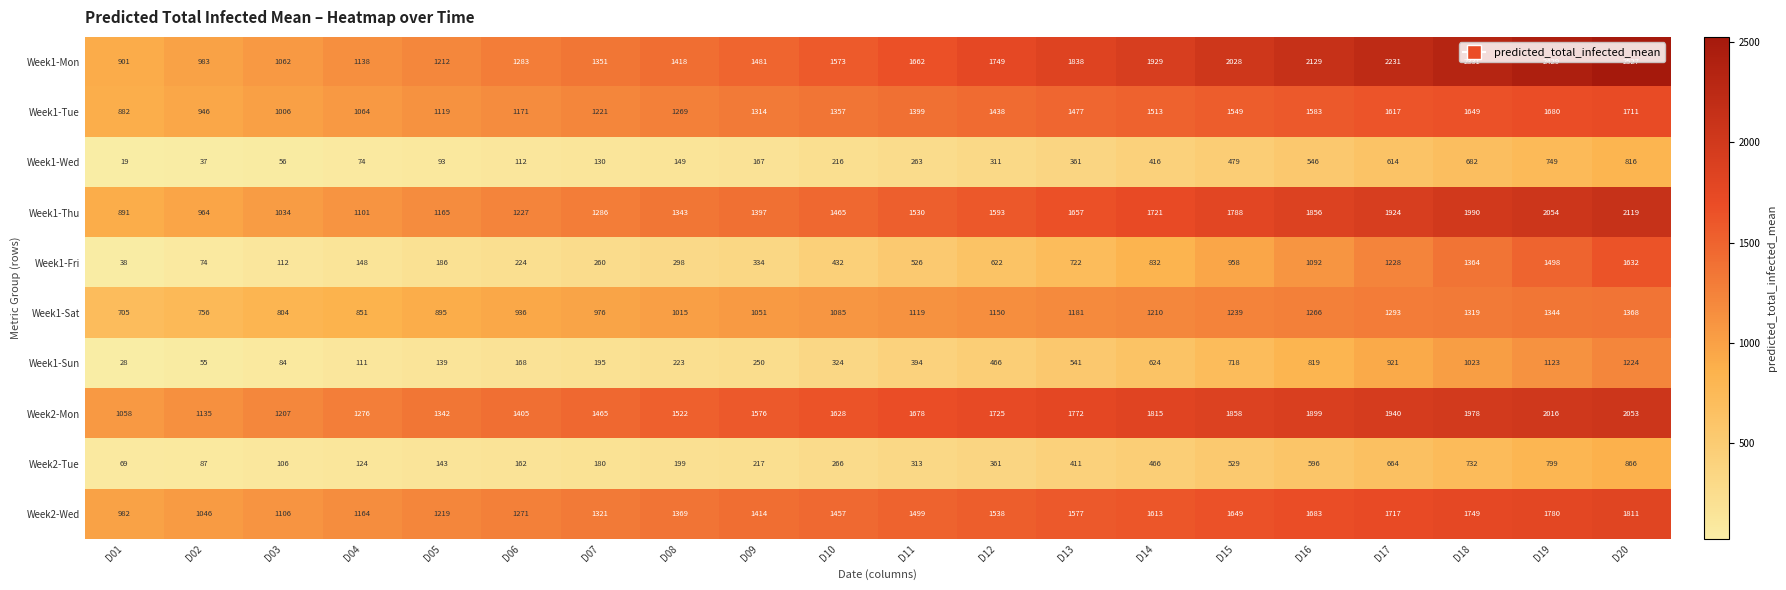

The value of Week1-Mon at D15 is 2745. True or false?

False